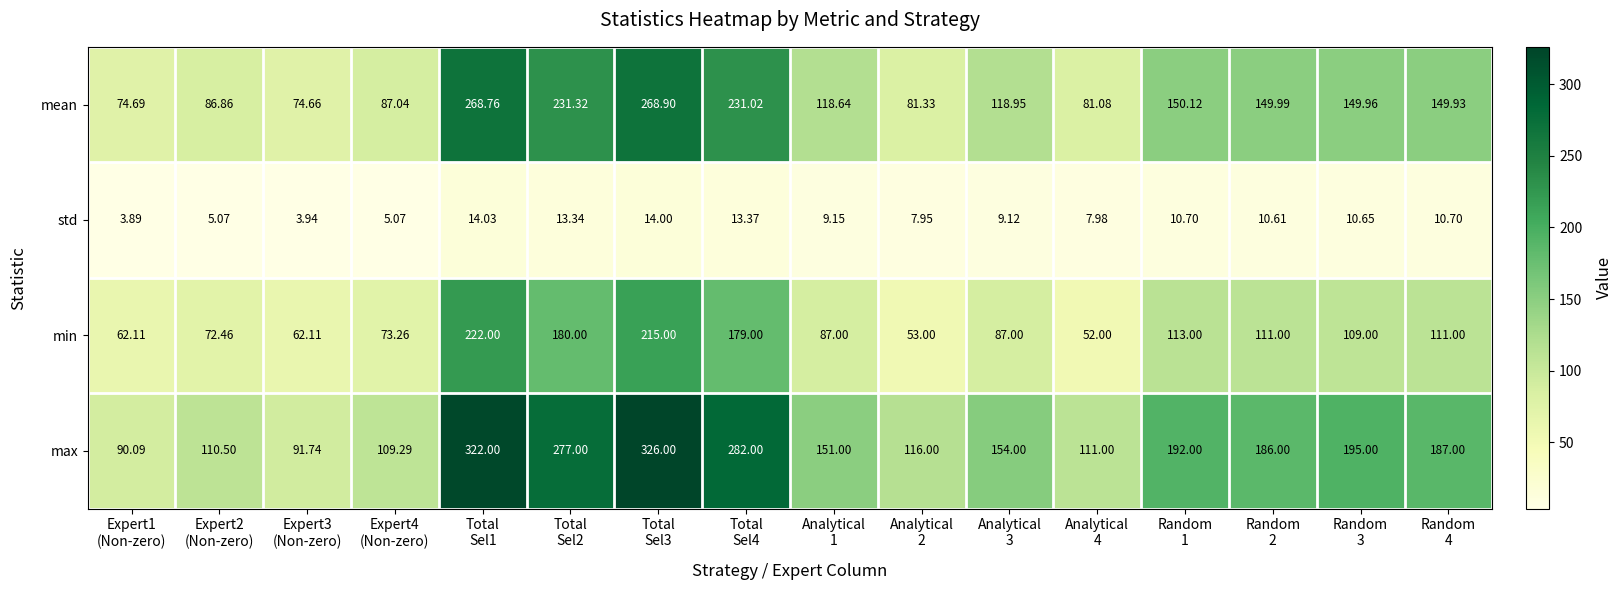

List the series in order of their peak value, highest first.

max, mean, min, std